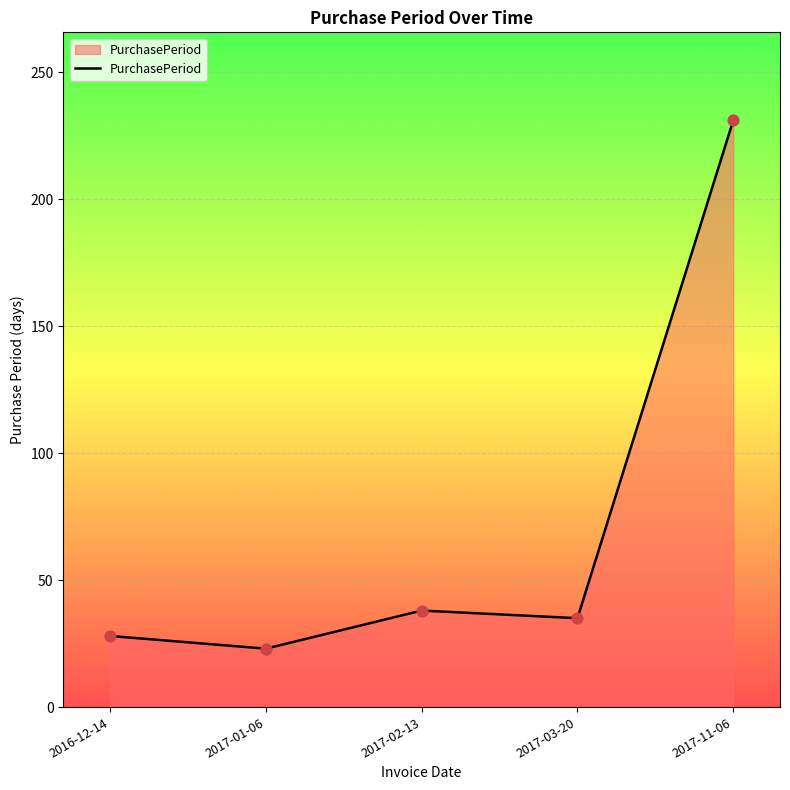

What is the ratio of the value at 2017-03-20 to the value at 2017-01-06?

1.5